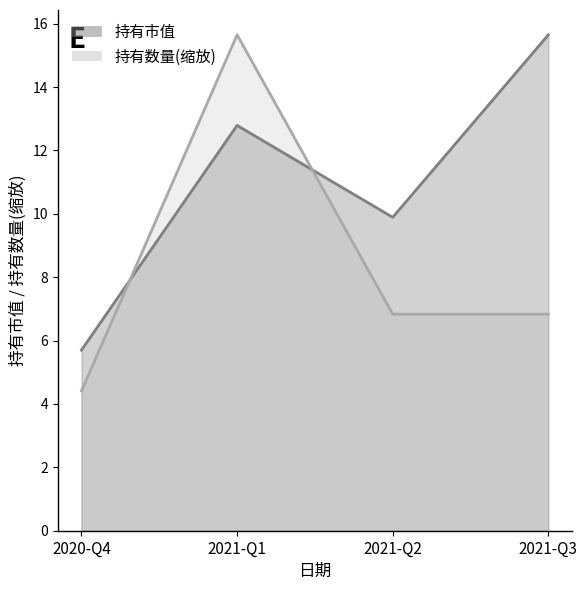

What is the value of the 持有市值 point at the 4th from the left?

15.7